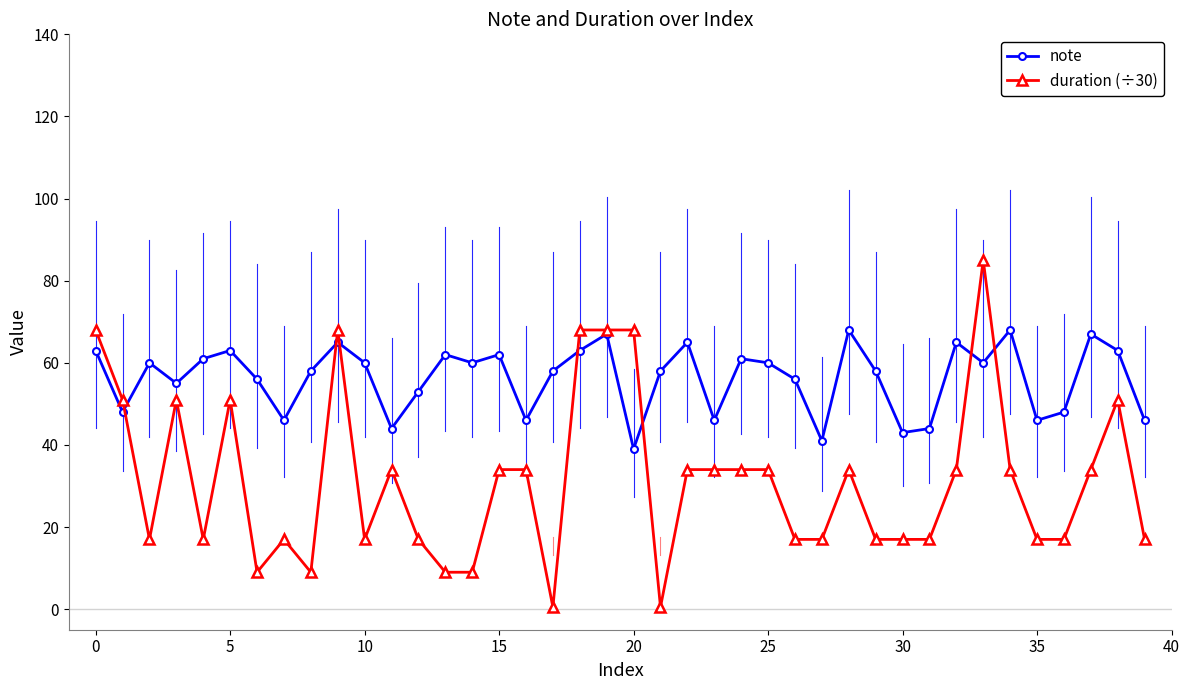

How many series are shown in this chart?

2